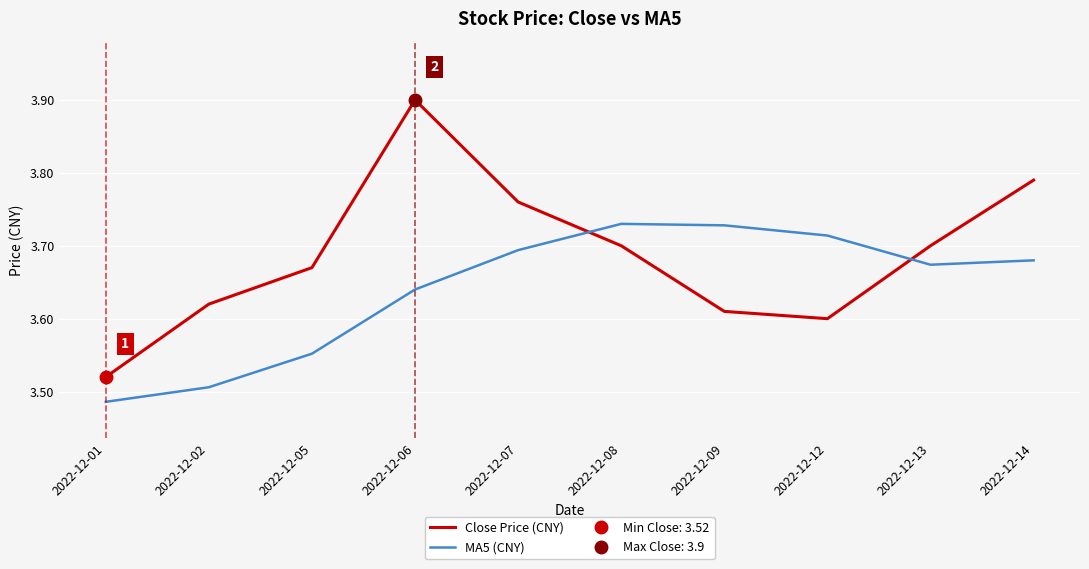

At which category does Close Price (CNY) reach its first local peak?

2022-12-06